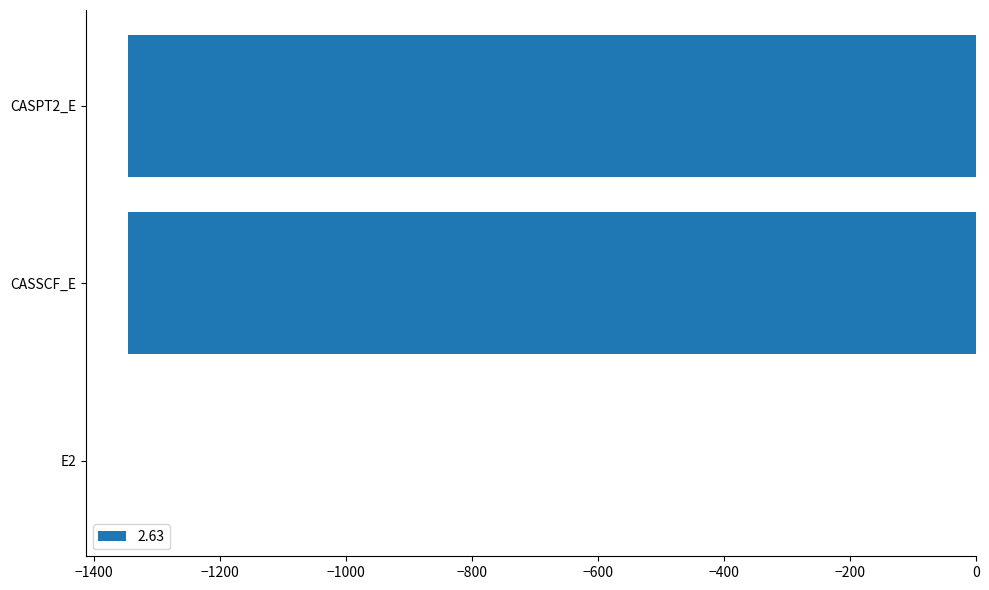

At which label is the value closest to -673?

CASSCF_E